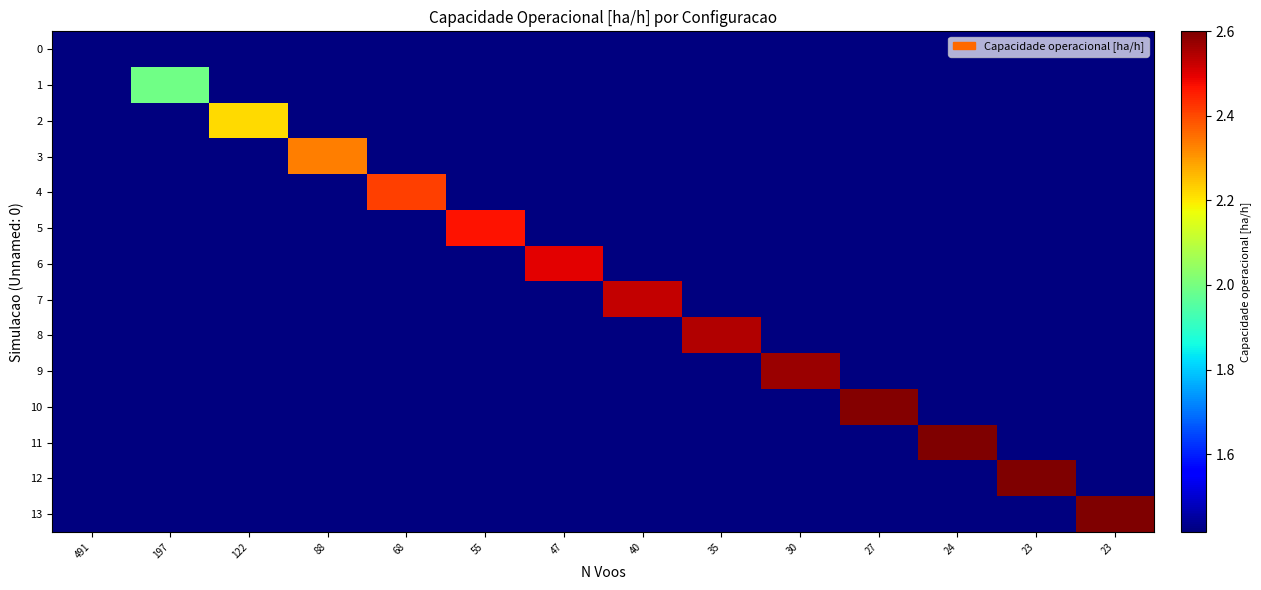

Reading right to left, what are all the values shown in this chart?

0: 23=1.4	23=1.4	24=1.4	27=1.4	30=1.4	35=1.4	40=1.4	47=1.4	55=1.4	68=1.4	88=1.4	122=1.4	197=1.4	491=1.4
1: 23=1.4	23=1.4	24=1.4	27=1.4	30=1.4	35=1.4	40=1.4	47=1.4	55=1.4	68=1.4	88=1.4	122=1.4	197=2.0	491=1.4
2: 23=1.4	23=1.4	24=1.4	27=1.4	30=1.4	35=1.4	40=1.4	47=1.4	55=1.4	68=1.4	88=1.4	122=2.2	197=1.4	491=1.4
3: 23=1.4	23=1.4	24=1.4	27=1.4	30=1.4	35=1.4	40=1.4	47=1.4	55=1.4	68=1.4	88=2.3	122=1.4	197=1.4	491=1.4
4: 23=1.4	23=1.4	24=1.4	27=1.4	30=1.4	35=1.4	40=1.4	47=1.4	55=1.4	68=2.4	88=1.4	122=1.4	197=1.4	491=1.4
5: 23=1.4	23=1.4	24=1.4	27=1.4	30=1.4	35=1.4	40=1.4	47=1.4	55=2.5	68=1.4	88=1.4	122=1.4	197=1.4	491=1.4
6: 23=1.4	23=1.4	24=1.4	27=1.4	30=1.4	35=1.4	40=1.4	47=2.5	55=1.4	68=1.4	88=1.4	122=1.4	197=1.4	491=1.4
7: 23=1.4	23=1.4	24=1.4	27=1.4	30=1.4	35=1.4	40=2.5	47=1.4	55=1.4	68=1.4	88=1.4	122=1.4	197=1.4	491=1.4
8: 23=1.4	23=1.4	24=1.4	27=1.4	30=1.4	35=2.5	40=1.4	47=1.4	55=1.4	68=1.4	88=1.4	122=1.4	197=1.4	491=1.4
9: 23=1.4	23=1.4	24=1.4	27=1.4	30=2.6	35=1.4	40=1.4	47=1.4	55=1.4	68=1.4	88=1.4	122=1.4	197=1.4	491=1.4
10: 23=1.4	23=1.4	24=1.4	27=2.6	30=1.4	35=1.4	40=1.4	47=1.4	55=1.4	68=1.4	88=1.4	122=1.4	197=1.4	491=1.4
11: 23=1.4	23=1.4	24=2.6	27=1.4	30=1.4	35=1.4	40=1.4	47=1.4	55=1.4	68=1.4	88=1.4	122=1.4	197=1.4	491=1.4
12: 23=1.4	23=2.6	24=1.4	27=1.4	30=1.4	35=1.4	40=1.4	47=1.4	55=1.4	68=1.4	88=1.4	122=1.4	197=1.4	491=1.4
13: 23=2.6	23=1.4	24=1.4	27=1.4	30=1.4	35=1.4	40=1.4	47=1.4	55=1.4	68=1.4	88=1.4	122=1.4	197=1.4	491=1.4